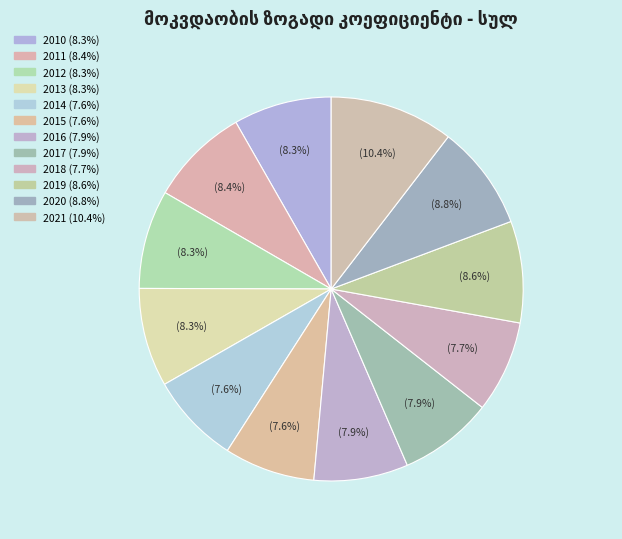

What is the ratio of the value at 2016 to the value at 2018?

1.0